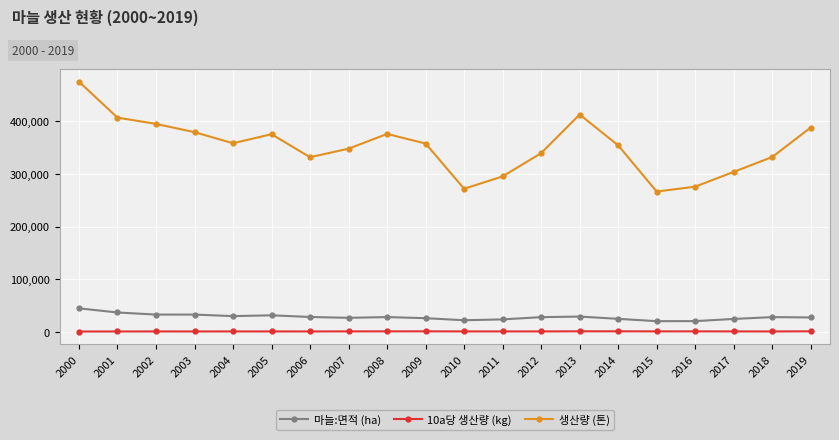

Rank the series at 2004 from highest to lowest value.

생산량 (톤), 마늘:면적 (ha), 10a당 생산량 (kg)